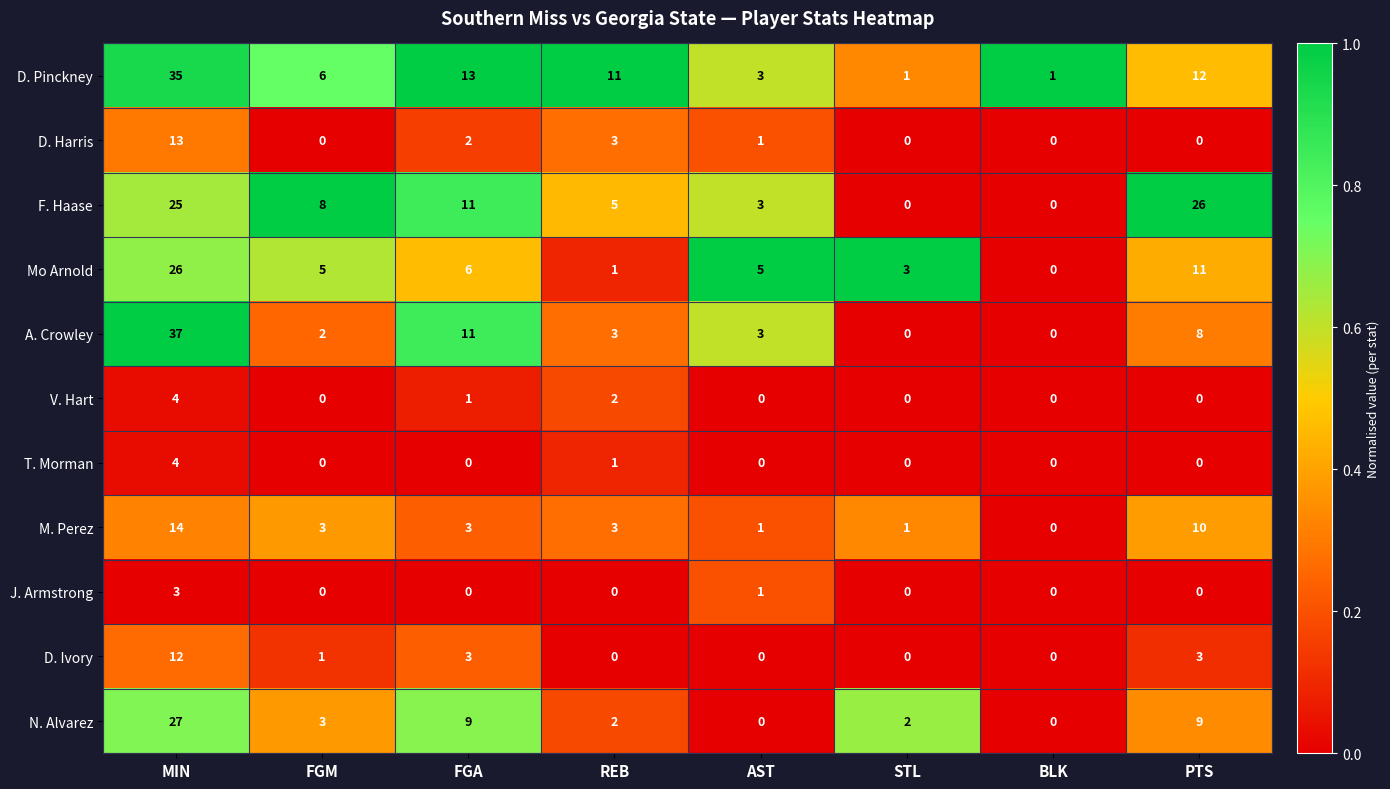

At which category does the chart reach its peak across all series?

MIN